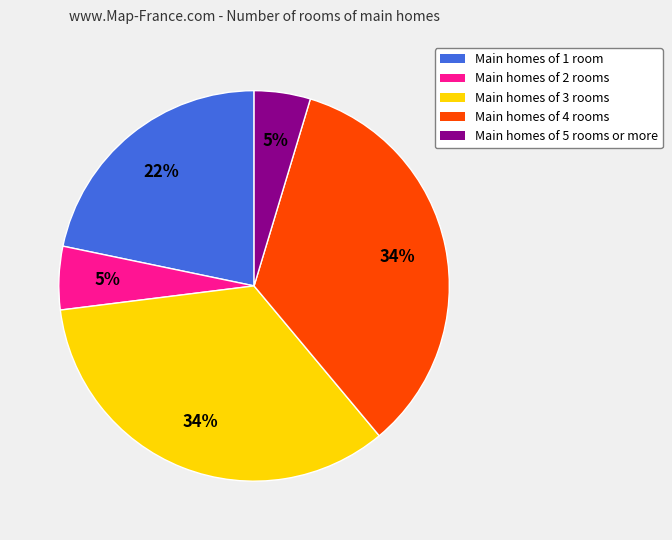

To the nearest percent, what is the average slice percentage?

20%